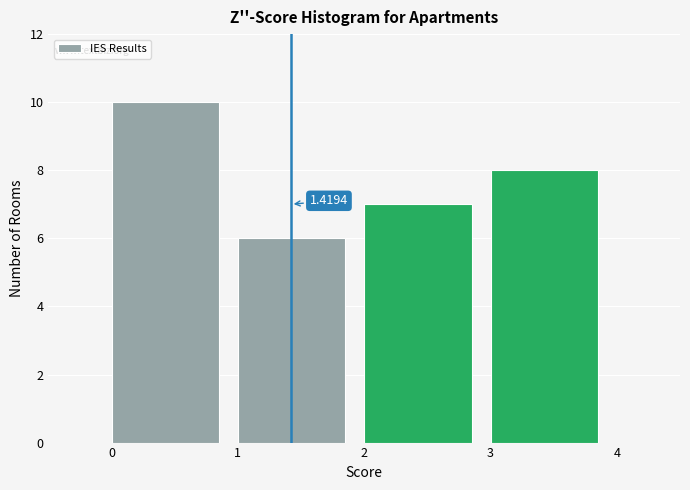

Which range on the x-axis has the tallest bar?

0 to 1